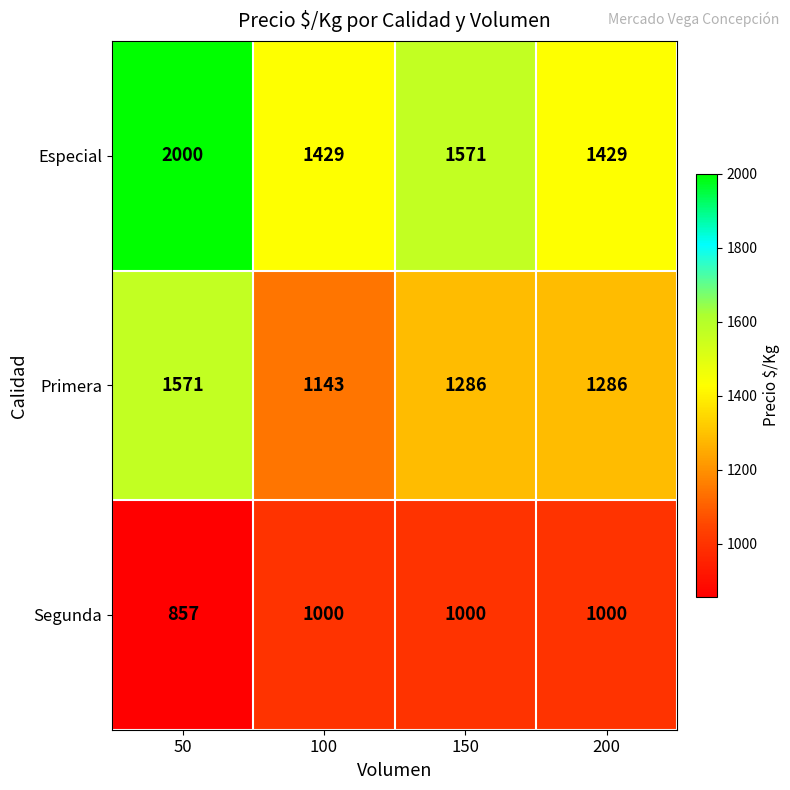

Which series has the widest spread of values?

Especial